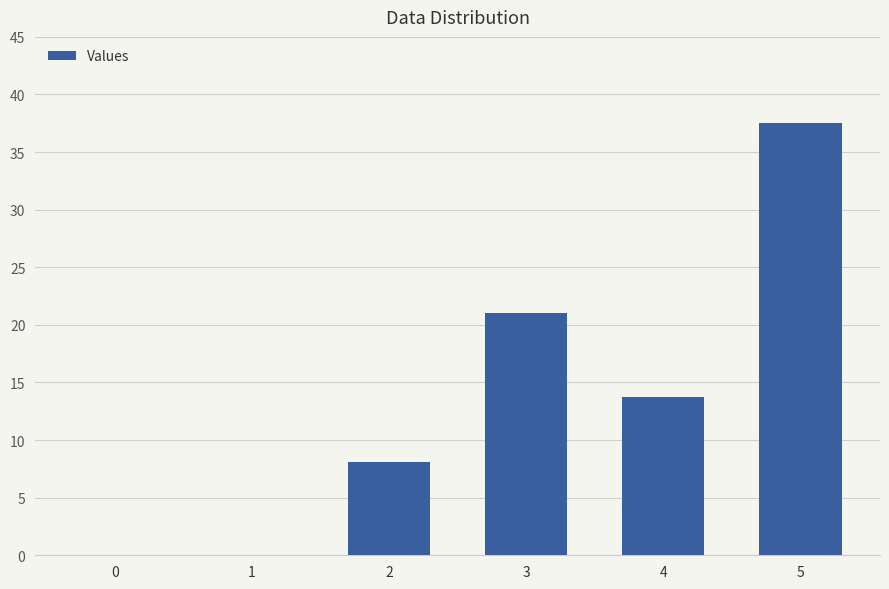

What is the sum of all values?

80.4